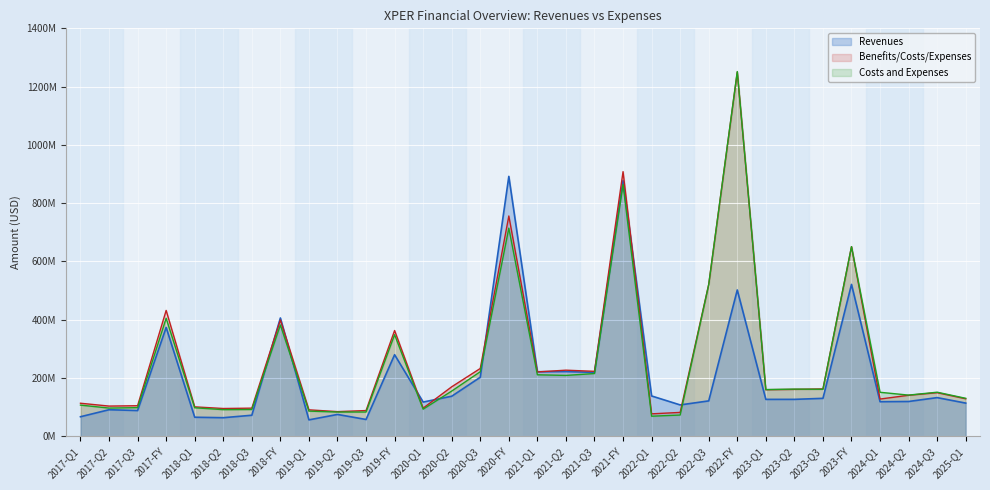

What position from the right is 2019-Q3?

22